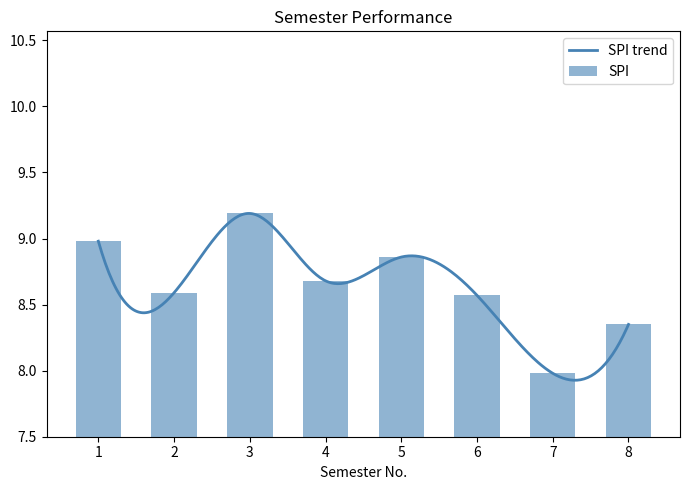

What is the value of the 3rd bar from the left?

9.2